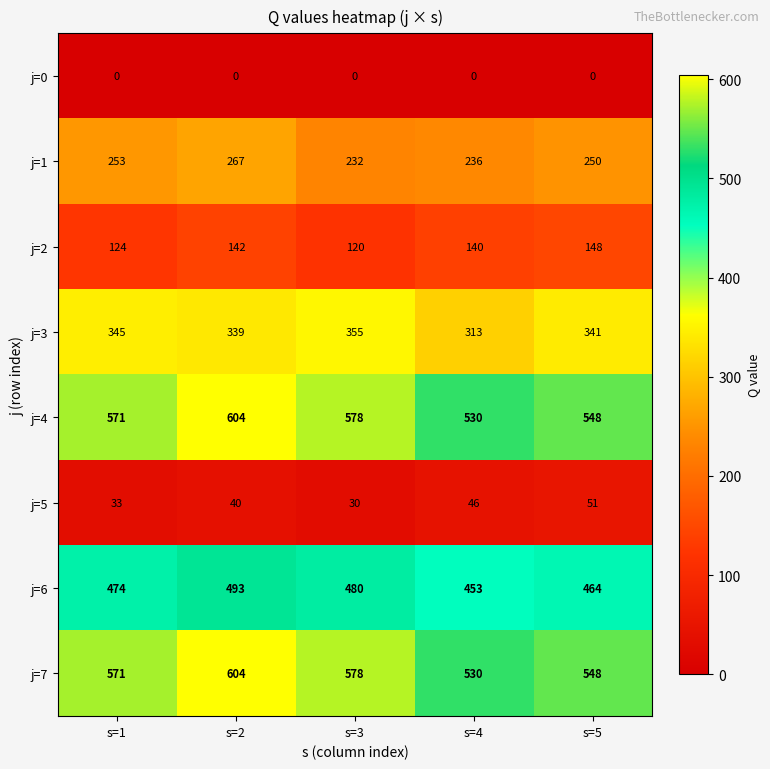

What is the difference between the highest and lowest values at s=2?

604